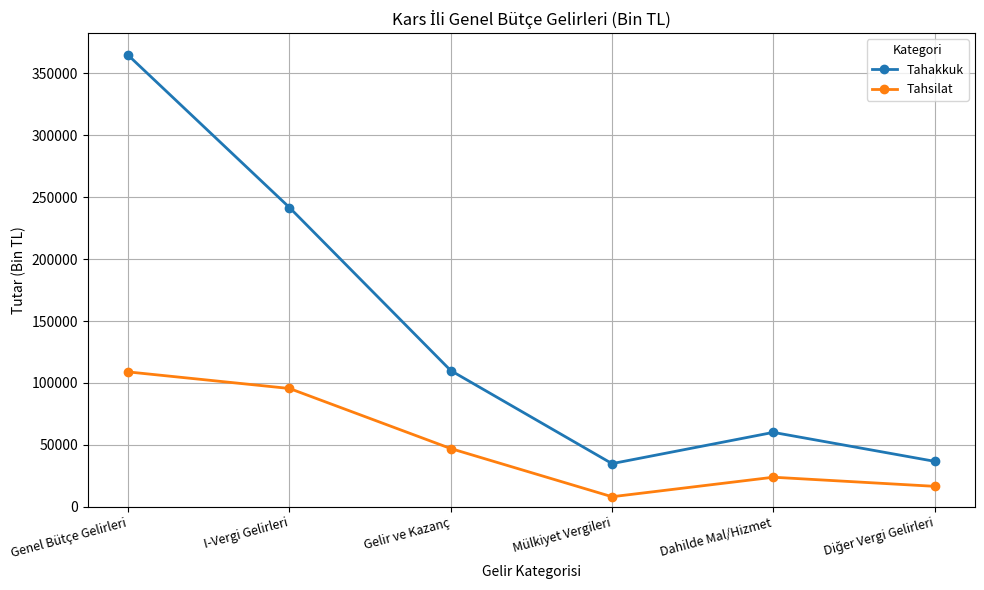

List the series in order of their peak value, highest first.

Tahakkuk, Tahsilat